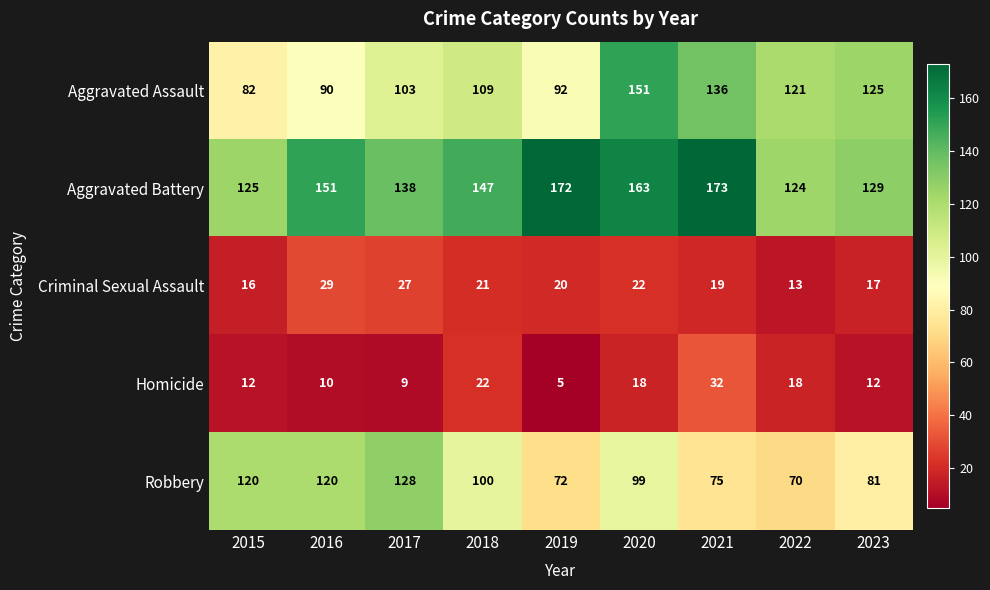

At which label is Criminal Sexual Assault closest to 21?

2018